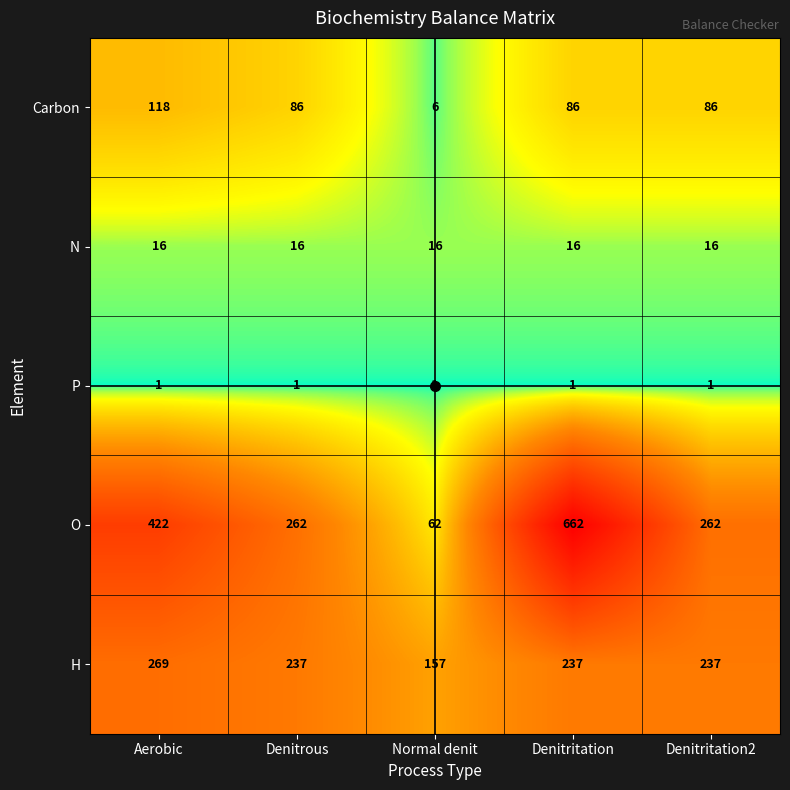

True or false: Carbon has a value of 86 at Denitritation2.

True